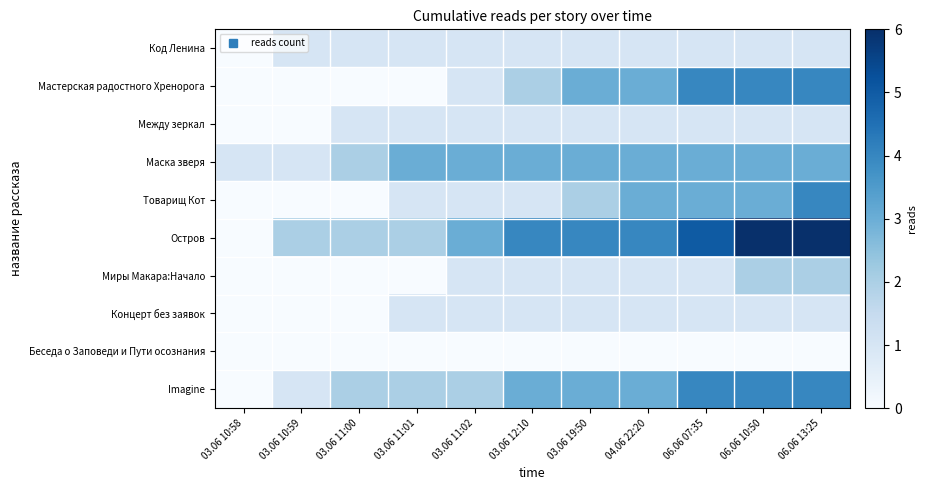

At which category is the sum across all series the highest?

06.06 13:25